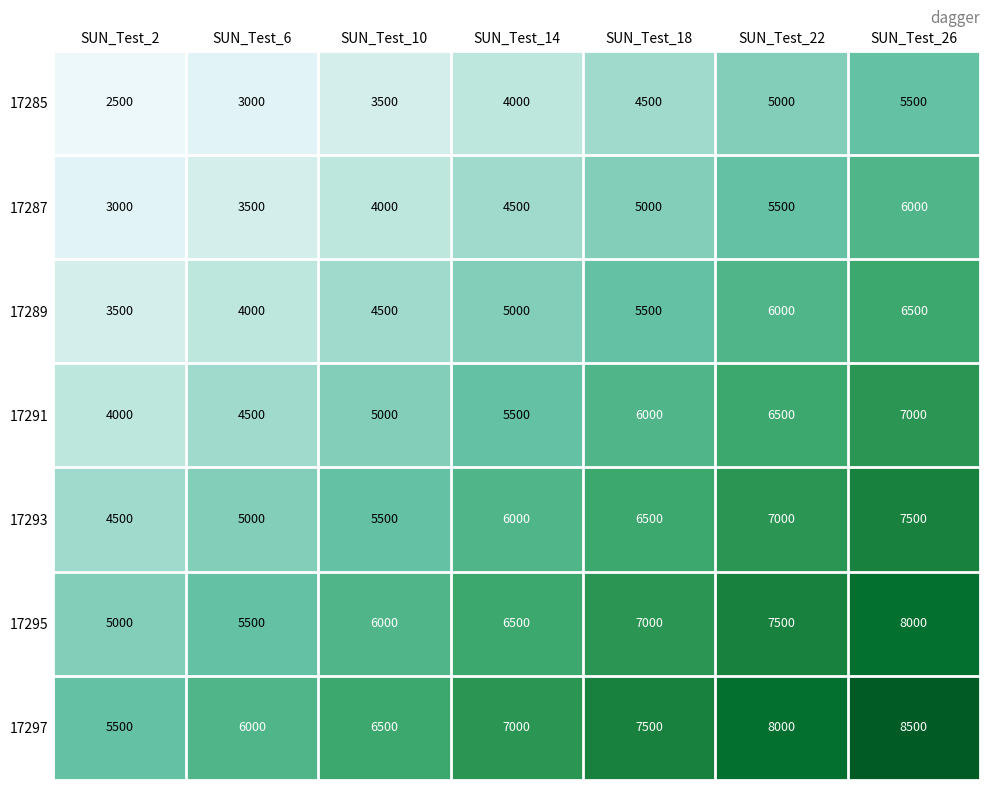

At which category is the sum across all series the highest?

SUN_Test_26